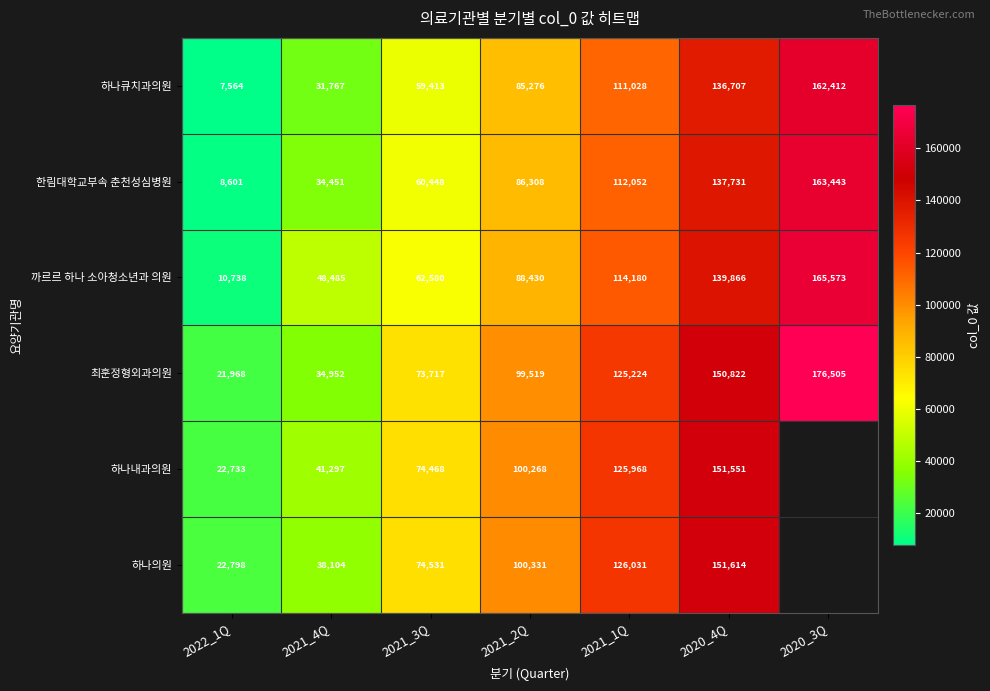

The value of 최훈정형외과의원 at 2021_3Q is 44995.6. True or false?

False